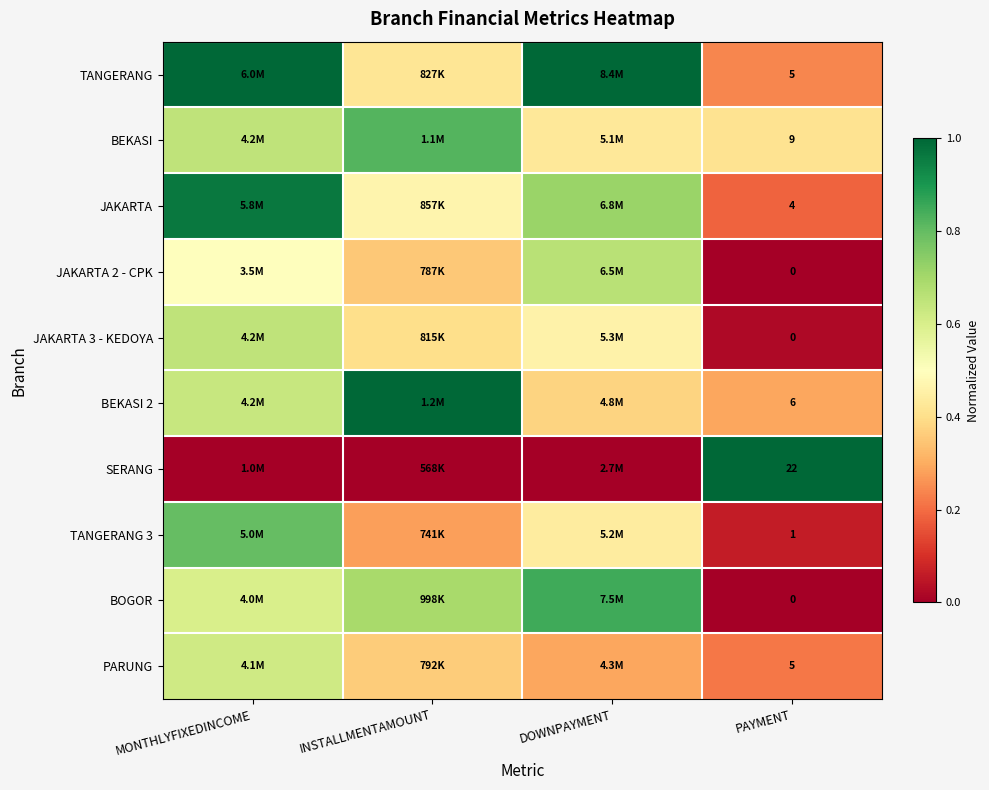

What is the difference between the second highest and second lowest values in the BOGOR series?

0.1